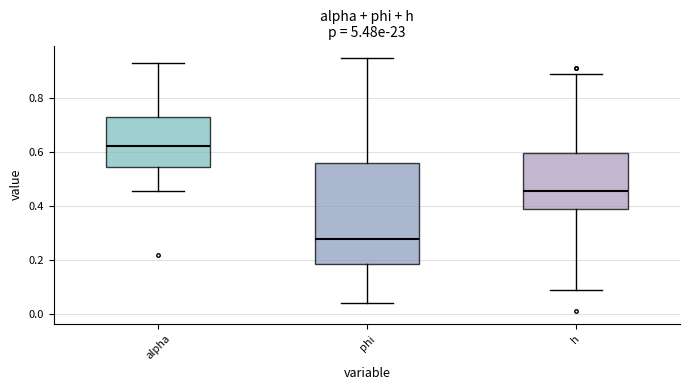

Reading left to right, read every box against the y-axis: the position of its median line, the range the box covers, and the ends of its whiskers. The values are not printed on the chart, so give them approximately, as read against the axis.

alpha: median 0.62, box 0.54 to 0.72, whiskers 0.46 to 0.92
phi: median 0.28, box 0.18 to 0.56, whiskers 0.04 to 0.94
h: median 0.46, box 0.40 to 0.60, whiskers 0.10 to 0.90